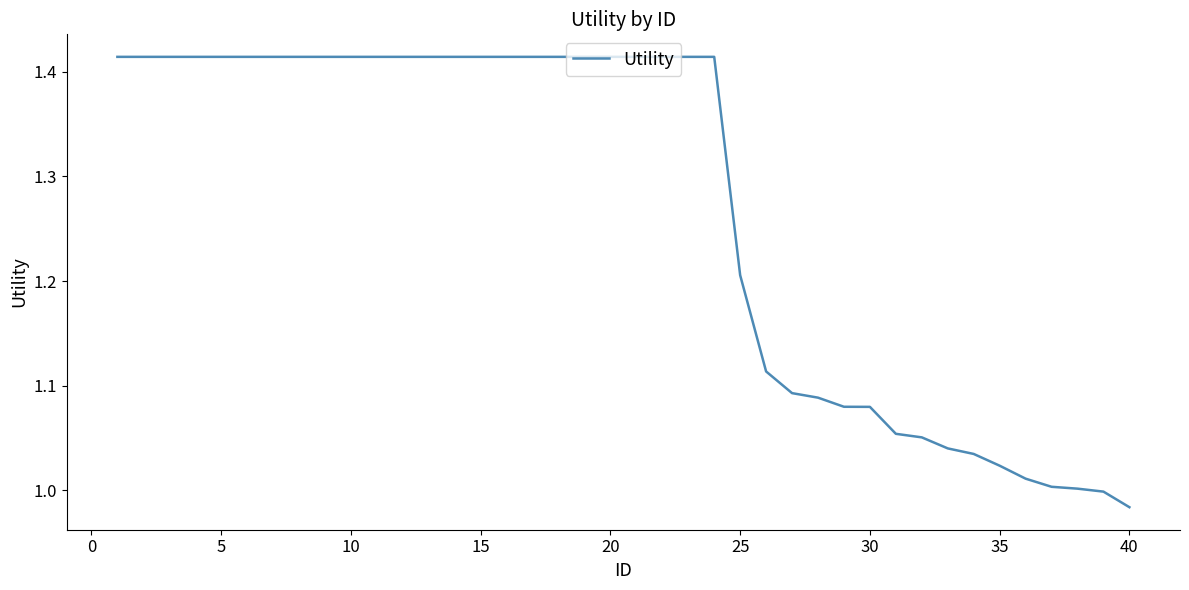

Does the chart have visible grid lines?

No